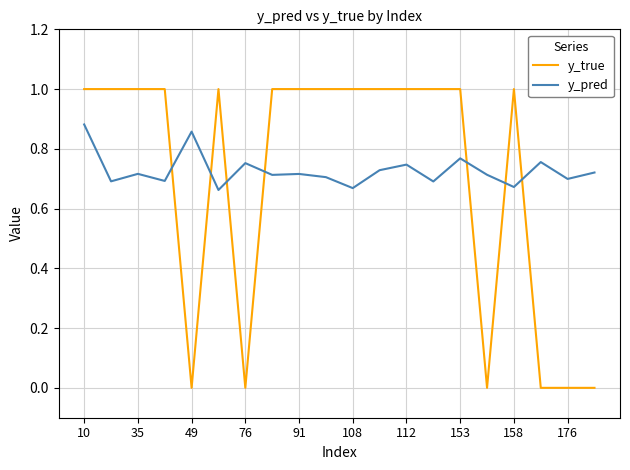

What is the highest value of the y_true series?

1.0